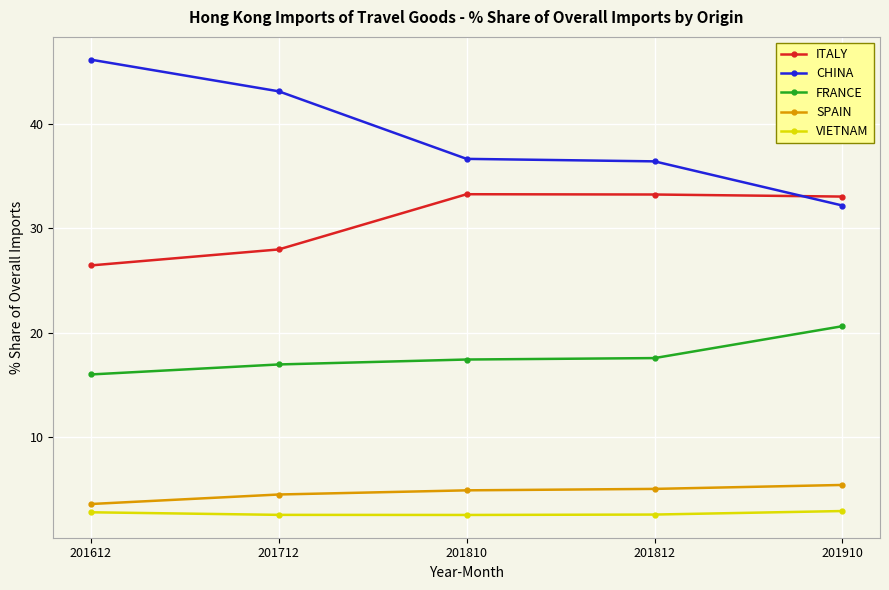

What is the greatest value displayed?

46.2